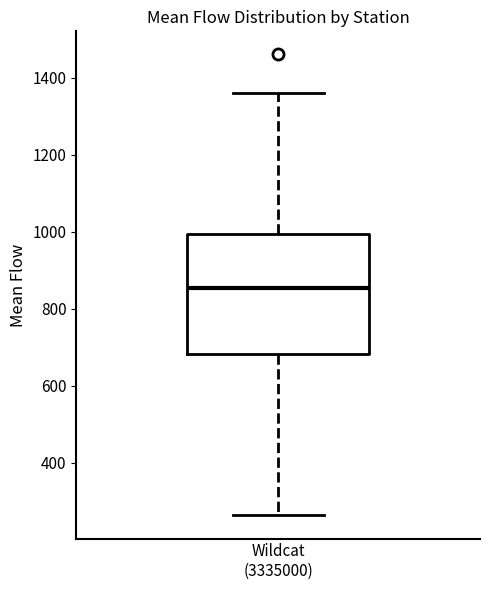

Transcribe this box plot: give where the median line is, the range the box spans, and where the two whiskers end, as read against the y-axis. The values are not printed on the chart, so give them approximately, as read against the axis.

median 860, box 680 to 1000, whiskers 260 to 1360